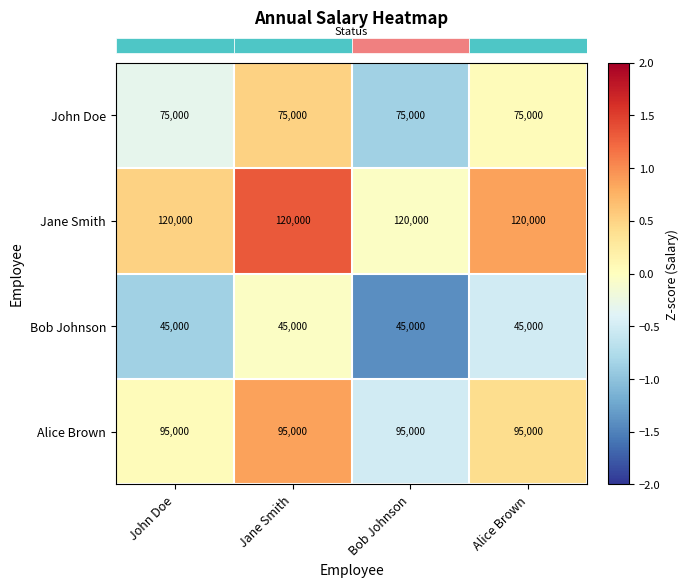

What is the sum of the Jane Smith values at Jane Smith and Alice Brown?

240000